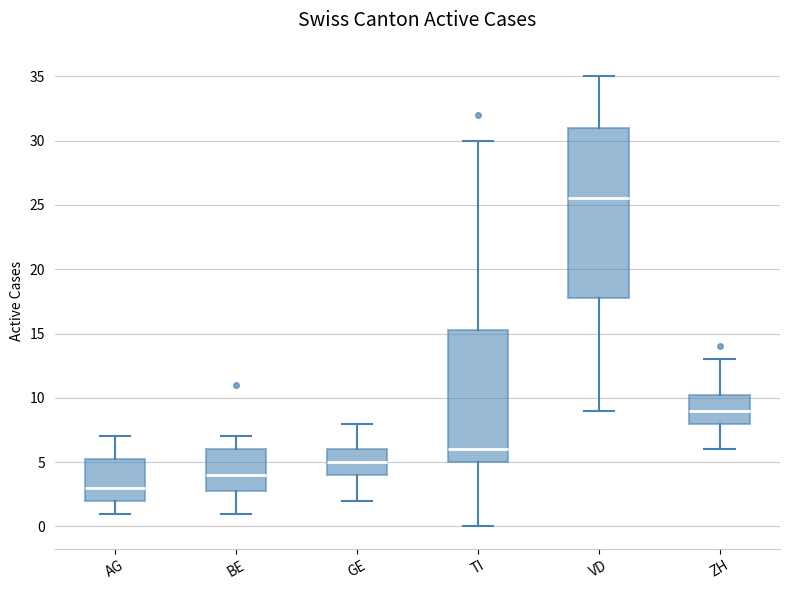

Which box's median line is the highest?

VD